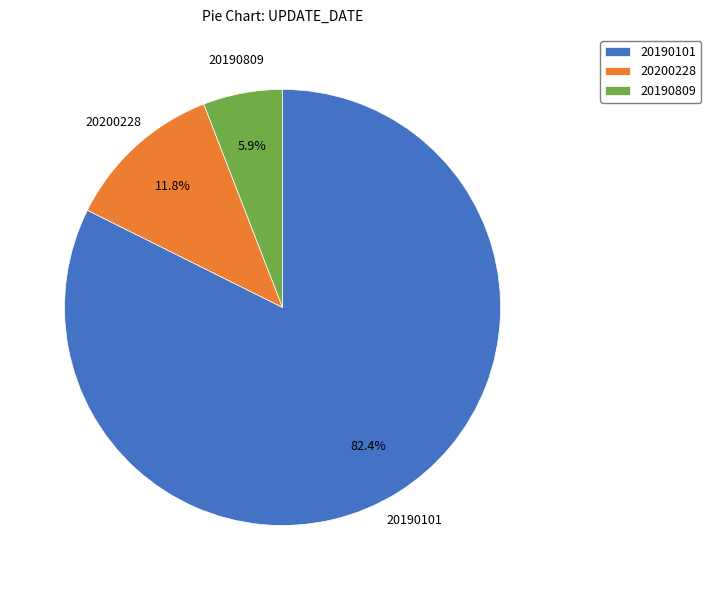

What is the ratio of the value at 20200228 to the value at 20190809?

2.0